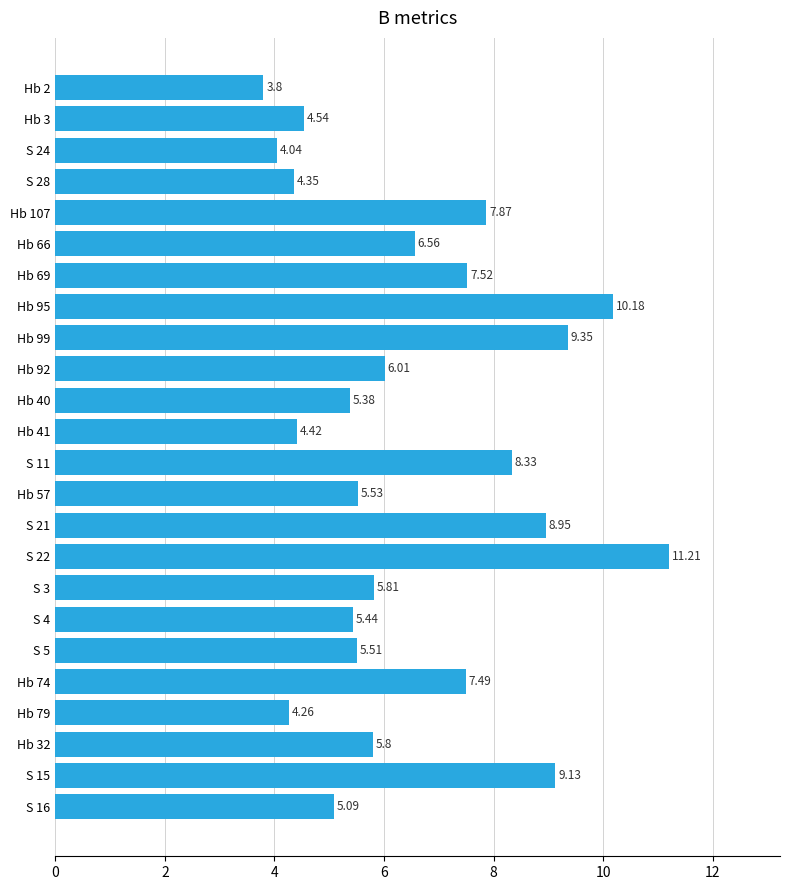

What is the difference between the values at S 4 and S 3?

0.4